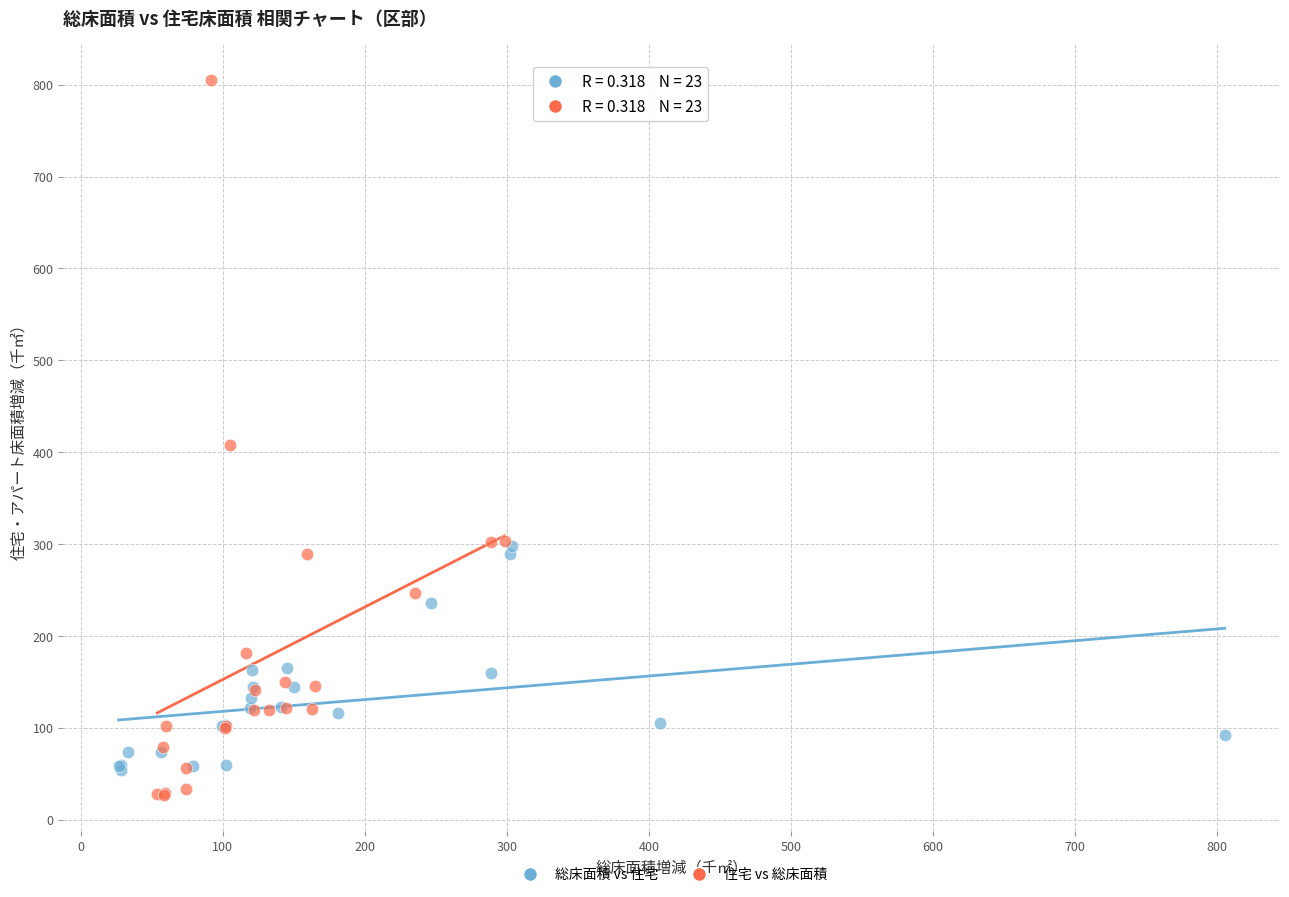

Which series reaches the maximum Y coordinate?

住宅 vs 総床面積